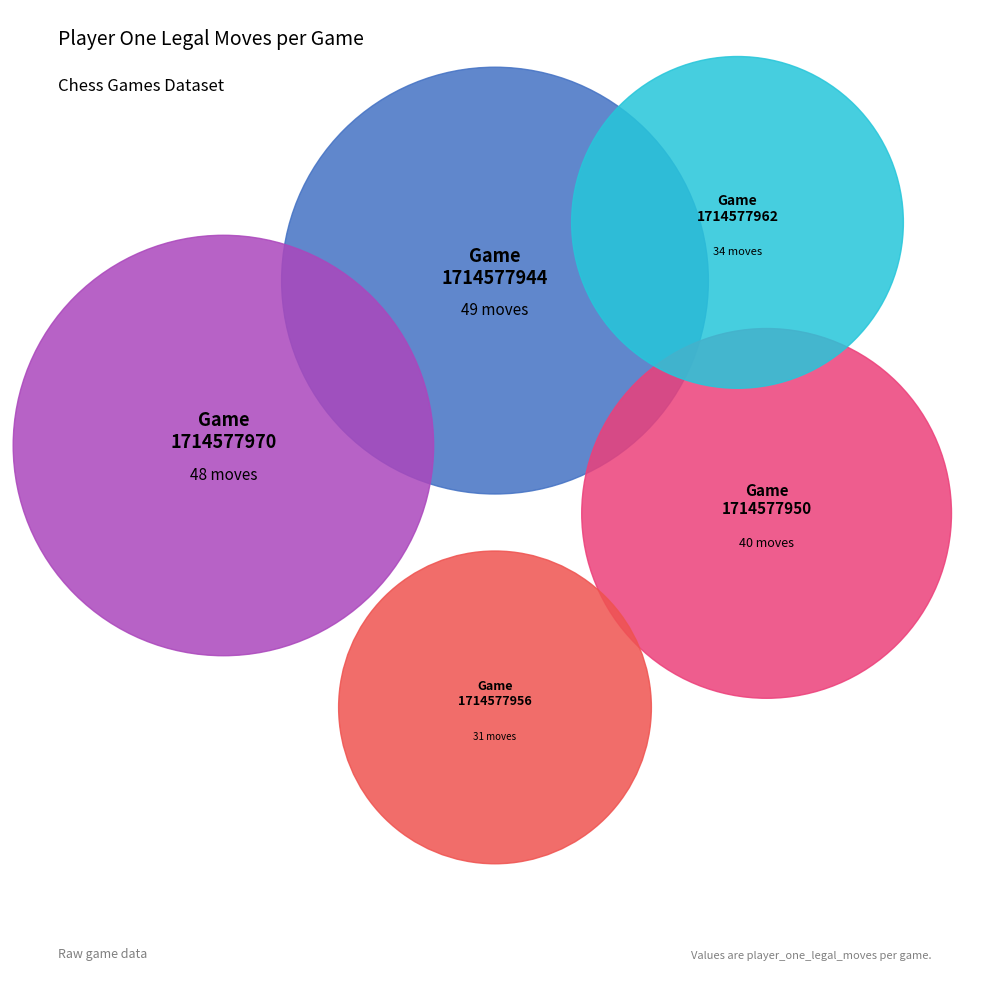

Does Game 1714577962 represent more than half of the total?

No